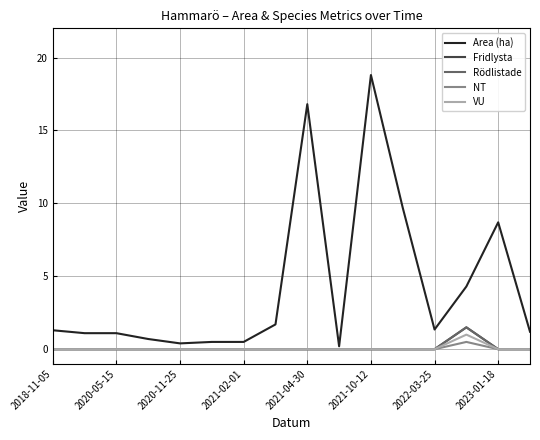

Does the chart display data point markers on the line(s)?

No